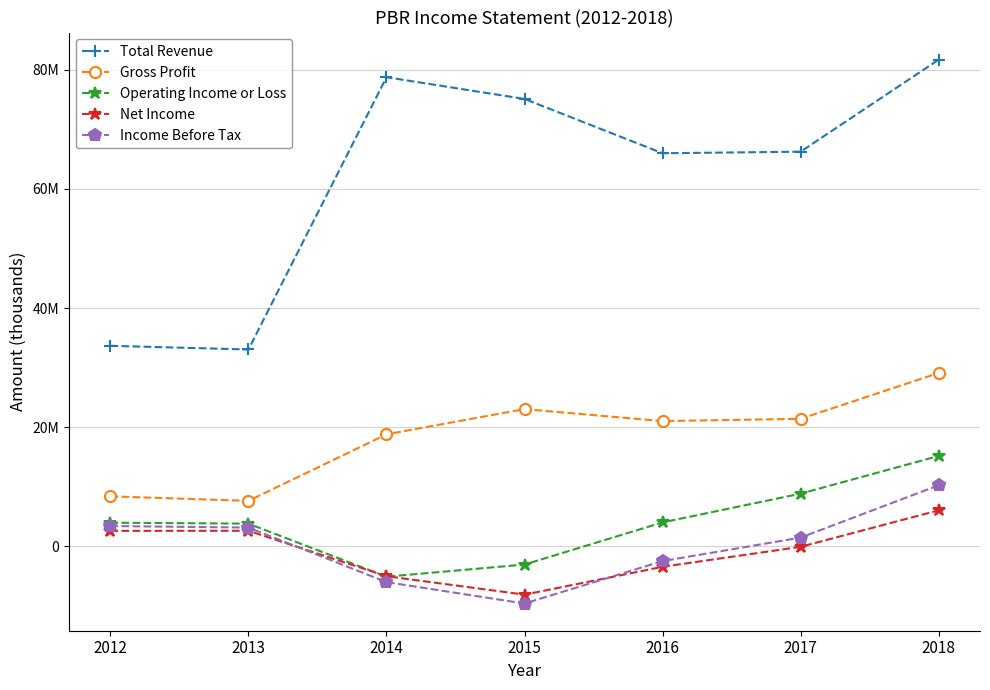

True or false: Total Revenue and Net Income cross at least once.

False